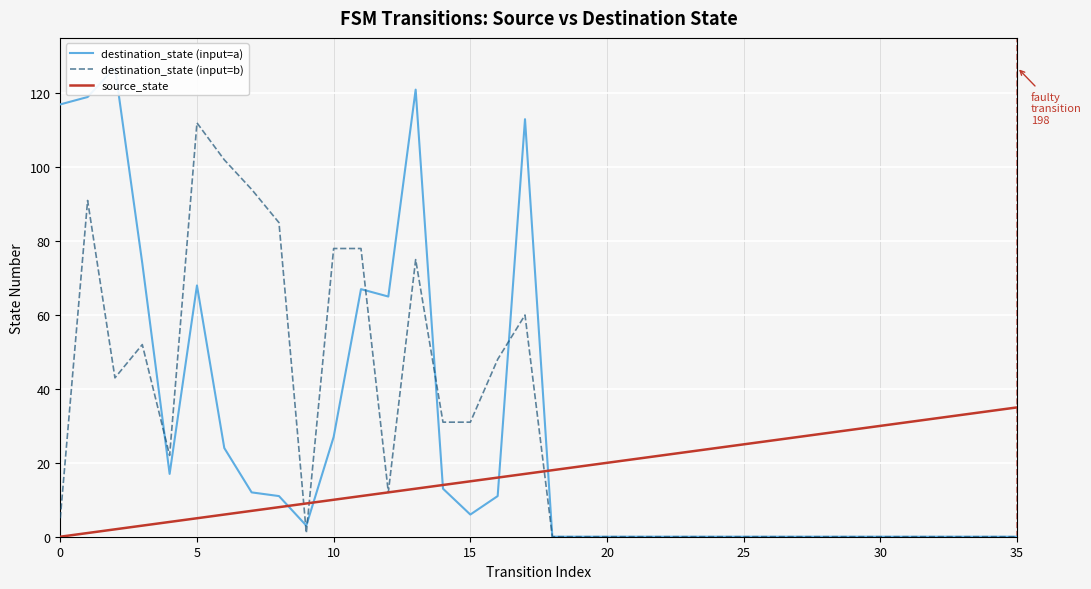

What is the highest value of the destination_state (input=b) series?

112